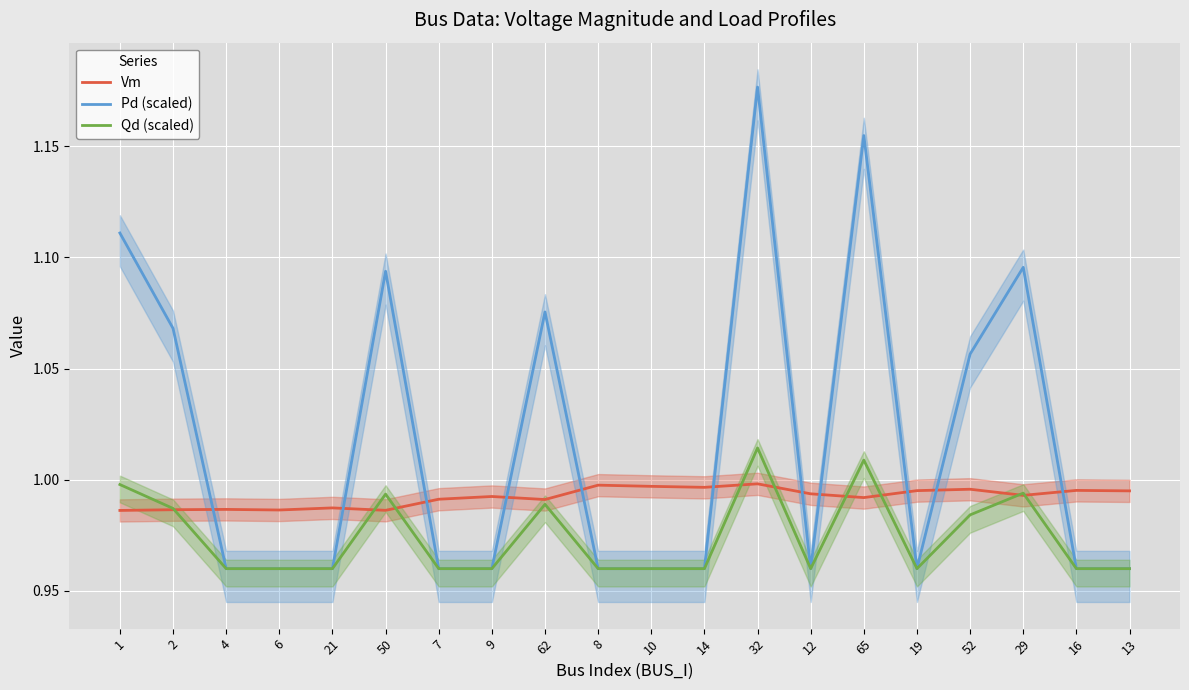

At which category does Vm reach its first local peak?

4